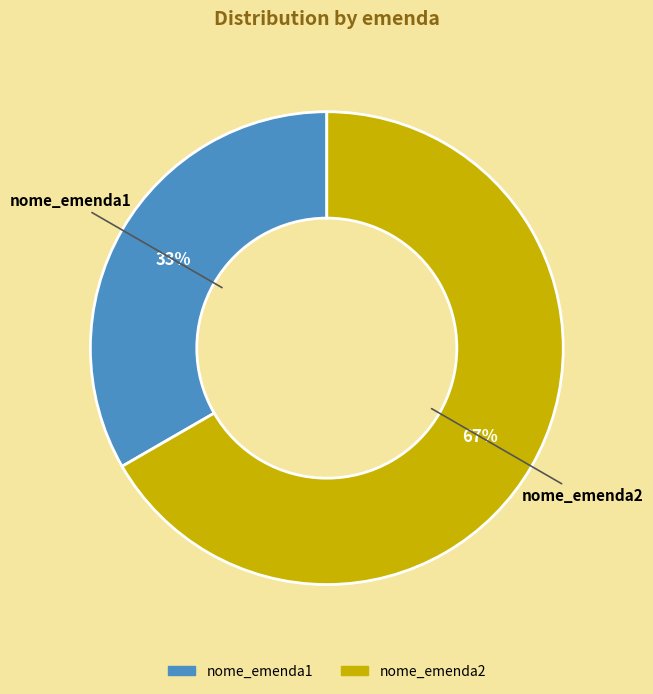

The nome_emenda1 slice represents 25% of the pie. True or false?

False